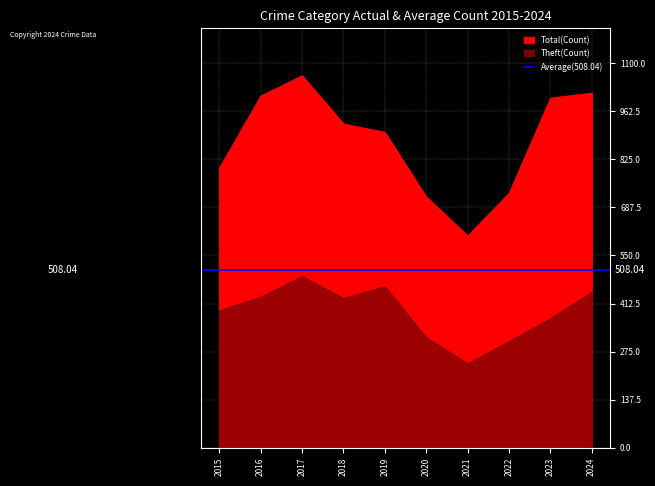

At which label does Total first exceed 927?

2016